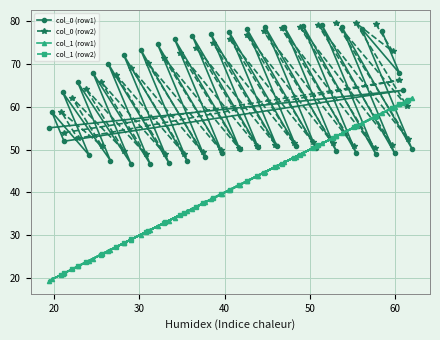

What is the value of the col_1 (row1) point at the 32nd from the left?

51.4